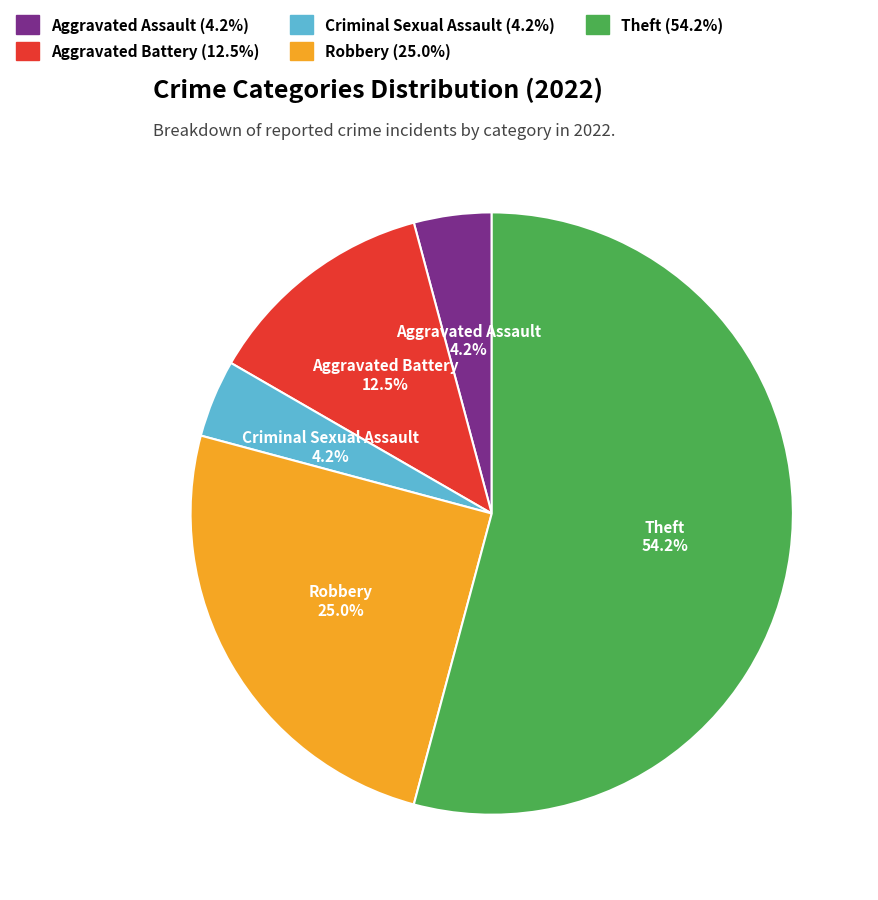

To the nearest percent, what is the combined percentage of Theft and Robbery?

79%